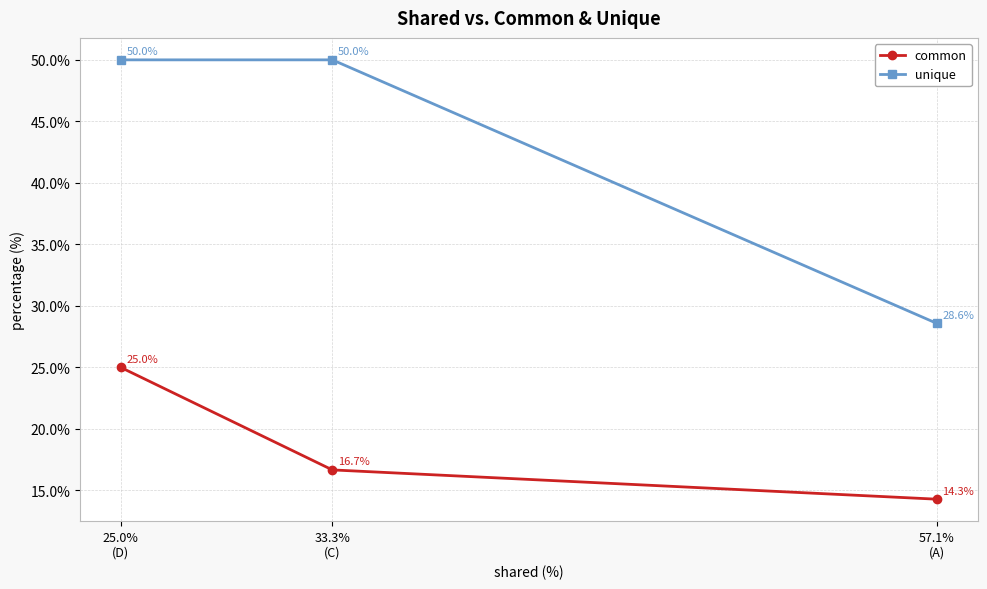

True or false: unique has a value of 50.0 at 25.0%
(D).

True